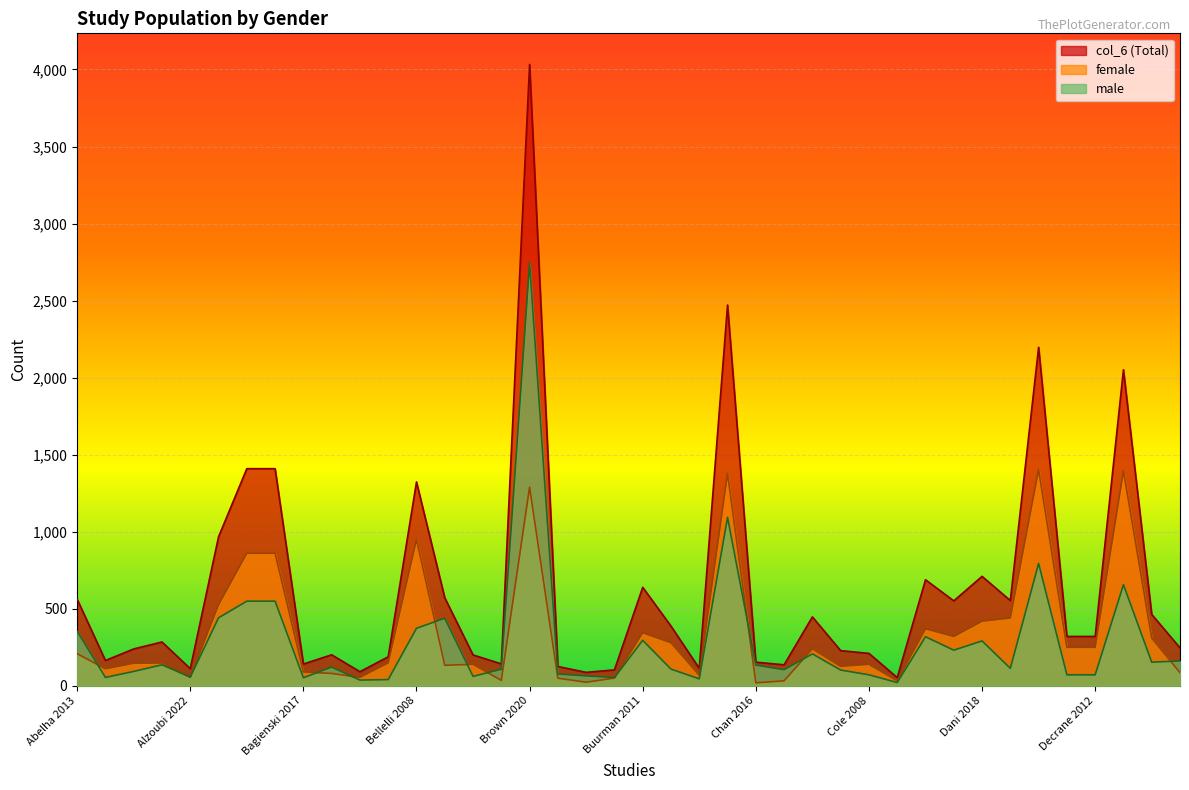

What is the value of the male point at the 34th from the left?

113